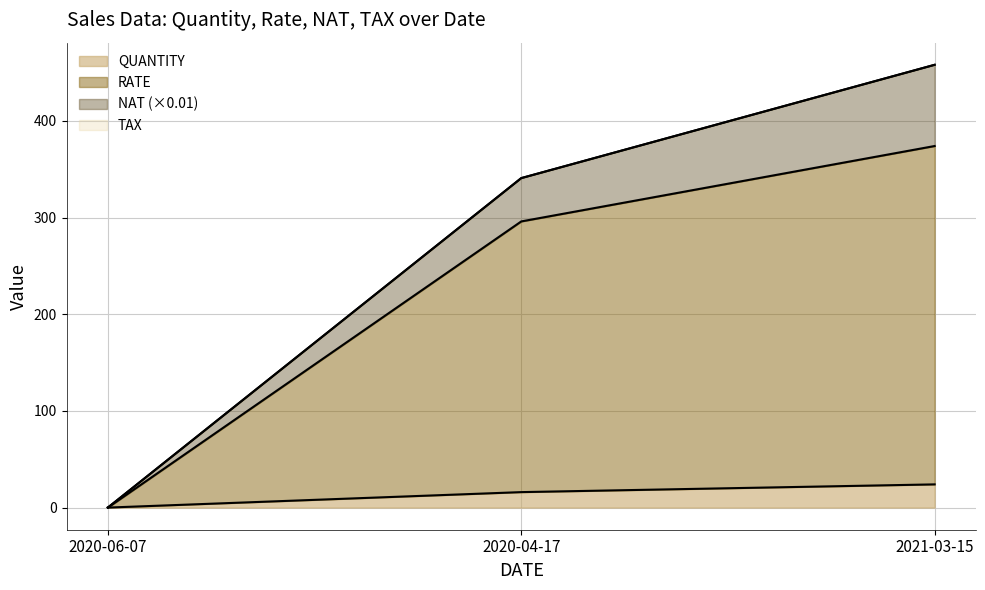

How many lines are shown in the chart?

4